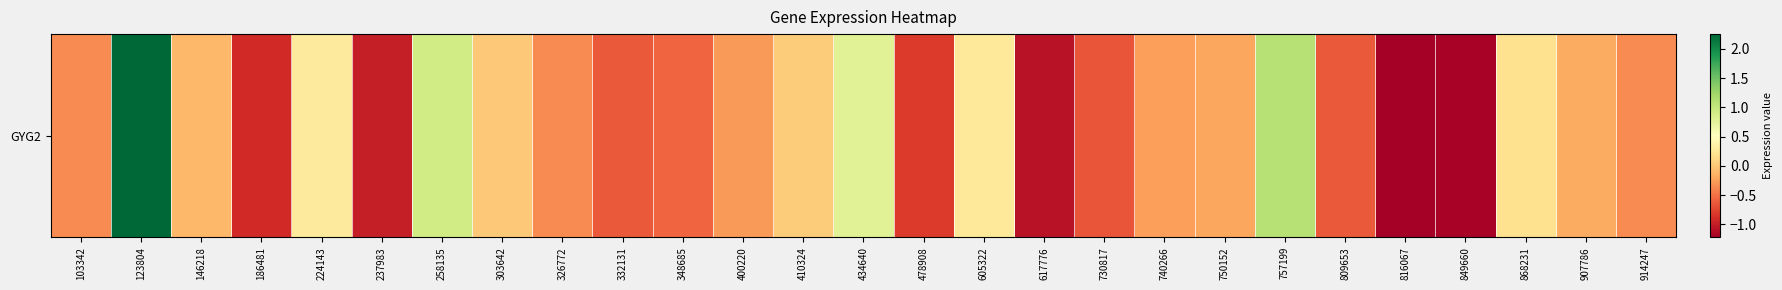

What is the difference between the second highest and second lowest values?

2.3